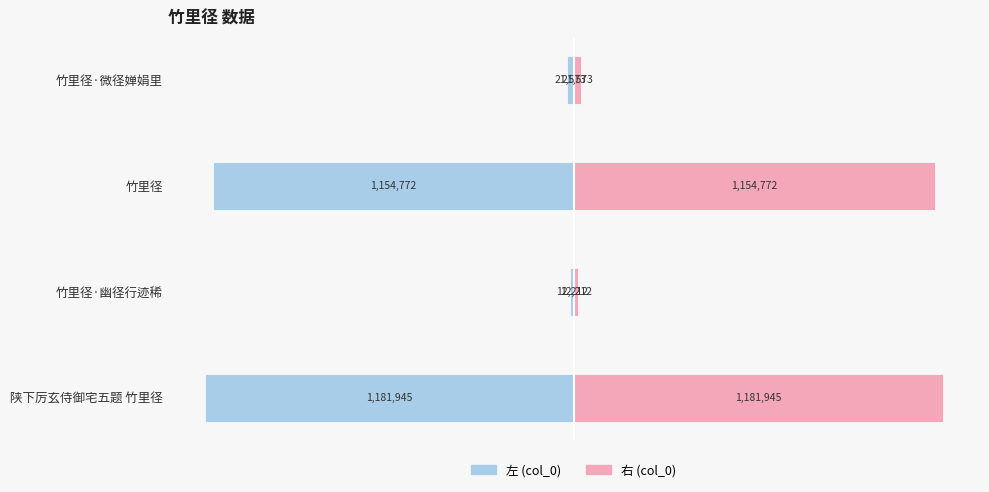

What is the value of the col_0 (右) bar at the 2nd from the left?

12212